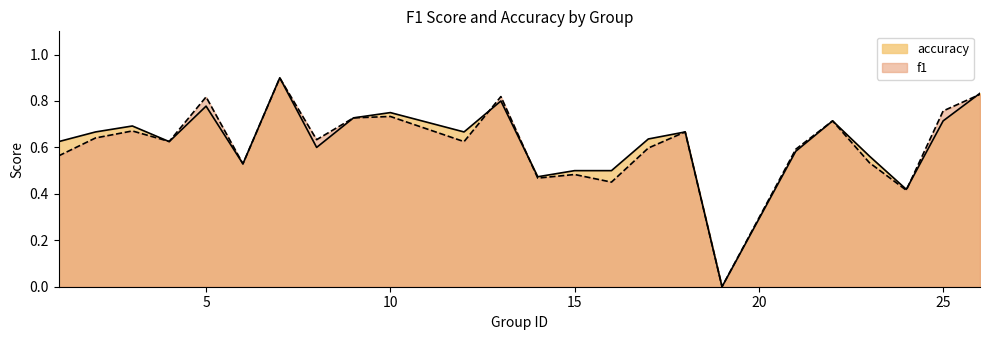

Rank the series at 1 from highest to lowest value.

accuracy, f1